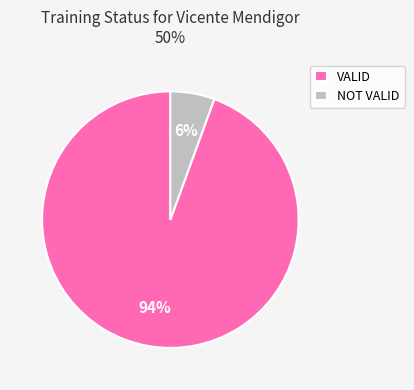

How many segments does this pie chart have?

2